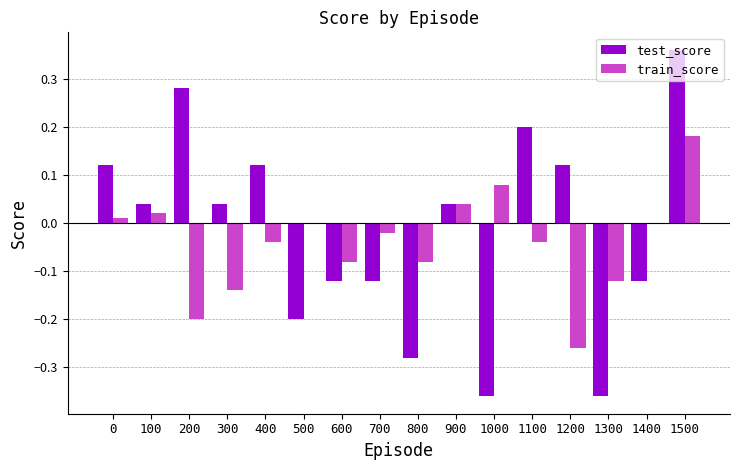

What is the approximate value of test_score at 500?

-0.2